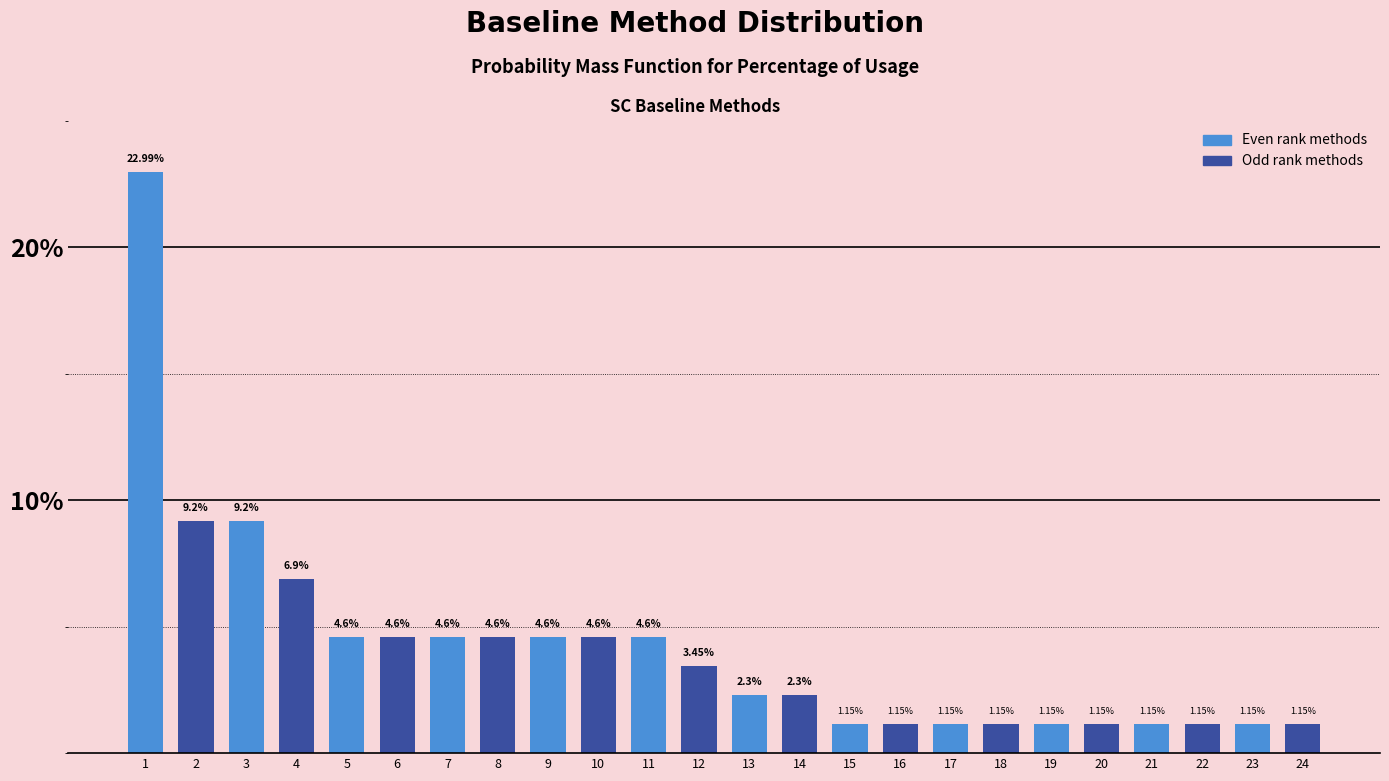

What is the ratio of the value at 15 to the value at 19?

1.0